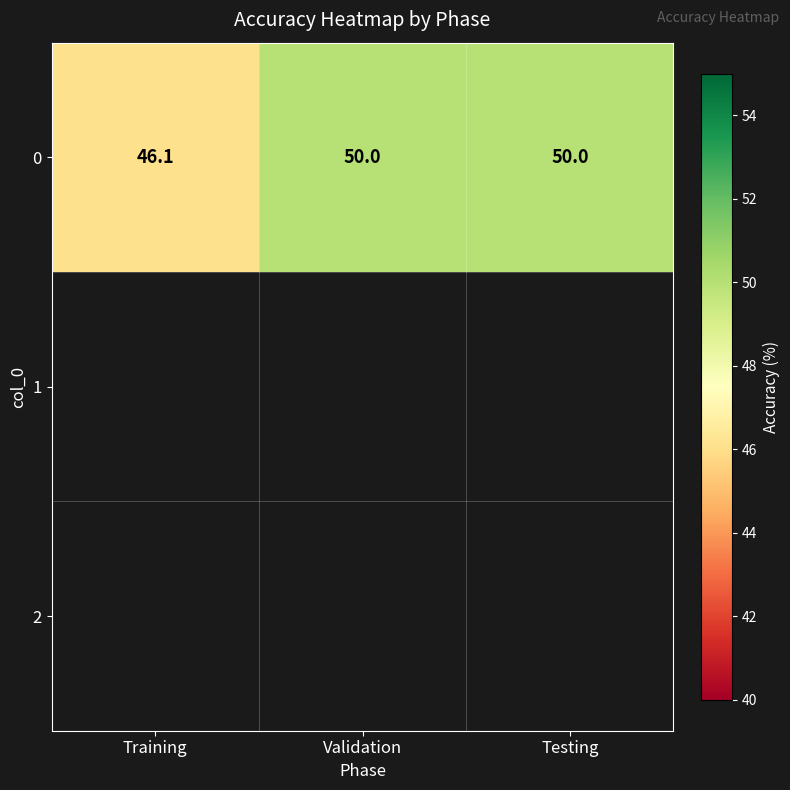

What is the change in value from Training to Testing?

+3.9